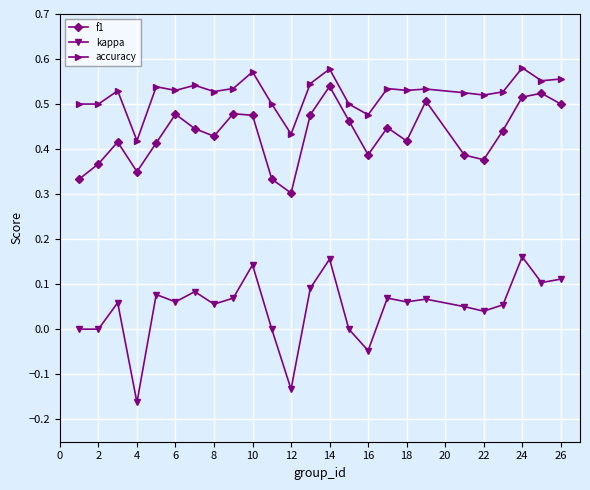

True or false: kappa and accuracy intersect in this chart.

False